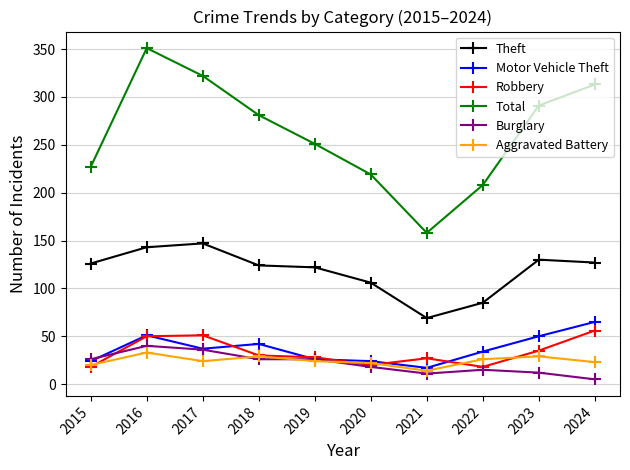

What are all the series names shown in the legend?

Theft, Motor Vehicle Theft, Robbery, Total, Burglary, Aggravated Battery